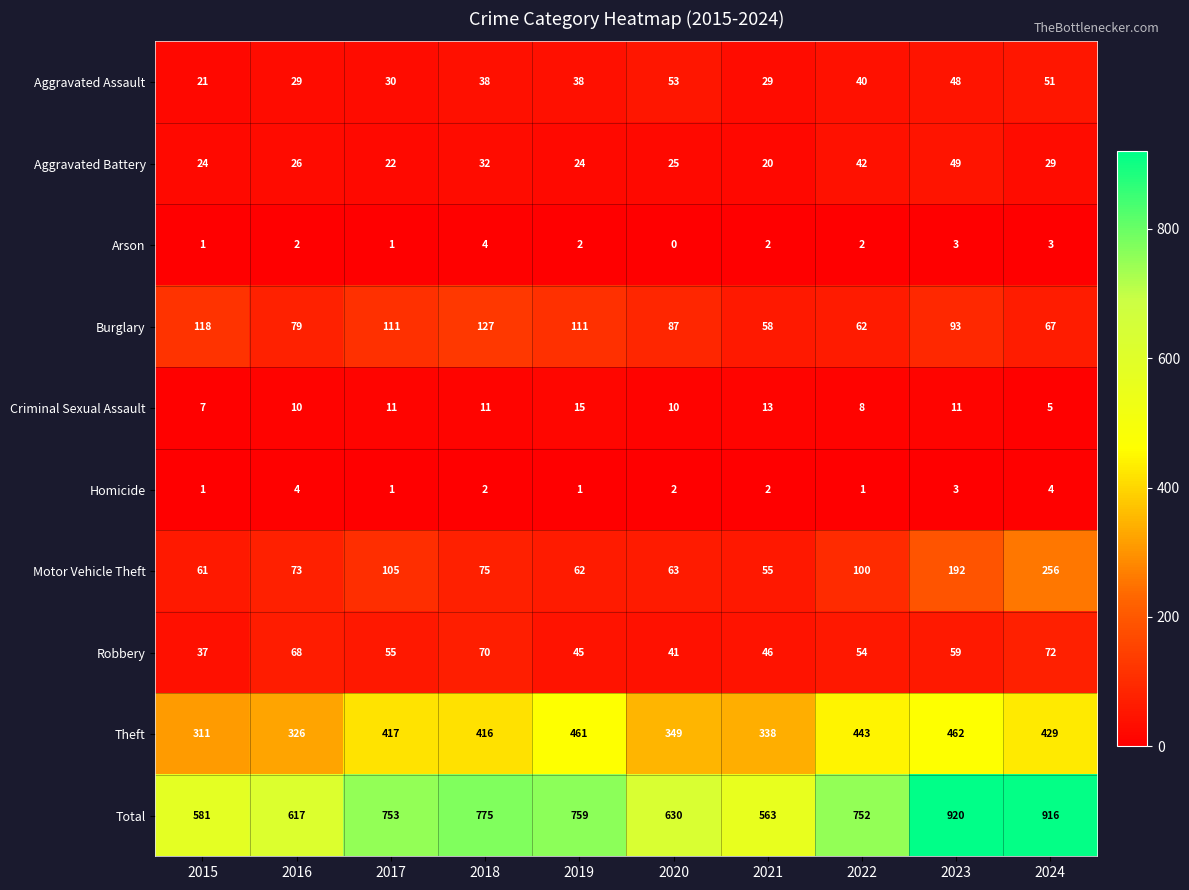

Which category has the highest value in the Aggravated Battery series?

2023